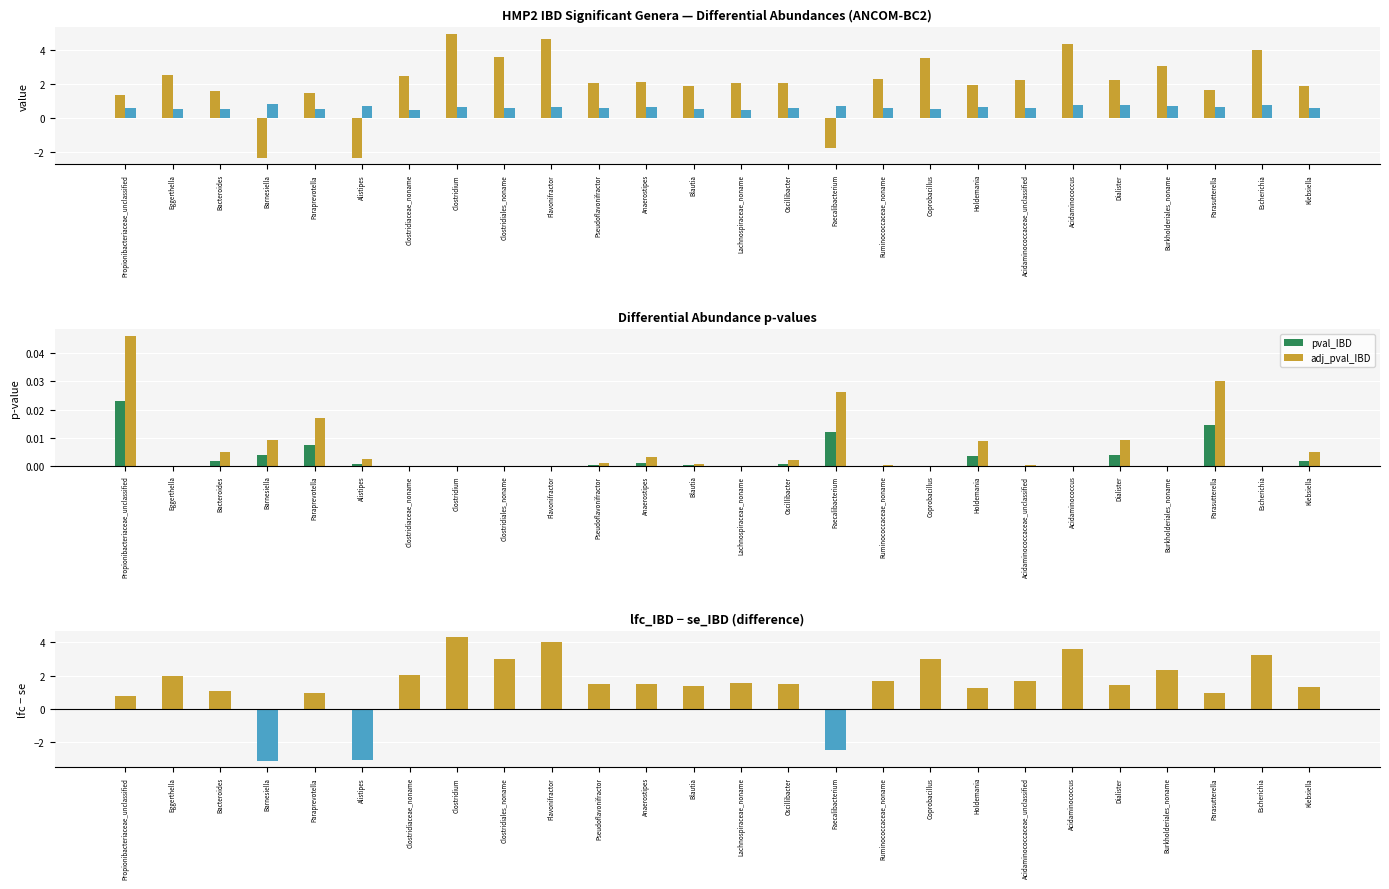

Reading left to right, list all the values displayed in this chart.

lfc_IBD: Propionibacteriaceae_unclassified=1.4	Eggerthella=2.5	Bacteroides=1.6	Barnesiella=-2.3	Paraprevotella=1.5	Alistipes=-2.4	Clostridiaceae_noname=2.5	Clostridium=5.0	Clostridiales_noname=3.6	Flavonifractor=4.7	Pseudoflavonifractor=2.1	Anaerostipes=2.1	Blautia=1.9	Lachnospiraceae_noname=2.1	Oscillibacter=2.1	Faecalibacterium=-1.7	Ruminococcaceae_noname=2.3	Coprobacillus=3.5	Holdemania=1.9	Acidaminococcaceae_unclassified=2.2	Acidaminococcus=4.4	Dialister=2.2	Burkholderiales_noname=3.0	Parasutterella=1.6	Escherichia=4.0	Klebsiella=1.9
se_IBD: Propionibacteriaceae_unclassified=0.6	Eggerthella=0.6	Bacteroides=0.5	Barnesiella=0.8	Paraprevotella=0.6	Alistipes=0.7	Clostridiaceae_noname=0.5	Clostridium=0.6	Clostridiales_noname=0.6	Flavonifractor=0.7	Pseudoflavonifractor=0.6	Anaerostipes=0.6	Blautia=0.5	Lachnospiraceae_noname=0.5	Oscillibacter=0.6	Faecalibacterium=0.7	Ruminococcaceae_noname=0.6	Coprobacillus=0.5	Holdemania=0.7	Acidaminococcaceae_unclassified=0.6	Acidaminococcus=0.7	Dialister=0.8	Burkholderiales_noname=0.7	Parasutterella=0.7	Escherichia=0.8	Klebsiella=0.6
pval_IBD: Propionibacteriaceae_unclassified=0.0	Eggerthella=0.0	Bacteroides=0.0	Barnesiella=0.0	Paraprevotella=0.0	Alistipes=0.0	Clostridiaceae_noname=0.0	Clostridium=0.0	Clostridiales_noname=0.0	Flavonifractor=0.0	Pseudoflavonifractor=0.0	Anaerostipes=0.0	Blautia=0.0	Lachnospiraceae_noname=0.0	Oscillibacter=0.0	Faecalibacterium=0.0	Ruminococcaceae_noname=0.0	Coprobacillus=0.0	Holdemania=0.0	Acidaminococcaceae_unclassified=0.0	Acidaminococcus=0.0	Dialister=0.0	Burkholderiales_noname=0.0	Parasutterella=0.0	Escherichia=0.0	Klebsiella=0.0
adj_pval_IBD: Propionibacteriaceae_unclassified=0.0	Eggerthella=0.0	Bacteroides=0.0	Barnesiella=0.0	Paraprevotella=0.0	Alistipes=0.0	Clostridiaceae_noname=0.0	Clostridium=0.0	Clostridiales_noname=0.0	Flavonifractor=0.0	Pseudoflavonifractor=0.0	Anaerostipes=0.0	Blautia=0.0	Lachnospiraceae_noname=0.0	Oscillibacter=0.0	Faecalibacterium=0.0	Ruminococcaceae_noname=0.0	Coprobacillus=0.0	Holdemania=0.0	Acidaminococcaceae_unclassified=0.0	Acidaminococcus=0.0	Dialister=0.0	Burkholderiales_noname=0.0	Parasutterella=0.0	Escherichia=0.0	Klebsiella=0.0
lfc_IBD − se_IBD: Propionibacteriaceae_unclassified=0.8	Eggerthella=2.0	Bacteroides=1.1	Barnesiella=-3.1	Paraprevotella=0.9	Alistipes=-3.1	Clostridiaceae_noname=2.0	Clostridium=4.3	Clostridiales_noname=3.0	Flavonifractor=4.0	Pseudoflavonifractor=1.5	Anaerostipes=1.5	Blautia=1.4	Lachnospiraceae_noname=1.6	Oscillibacter=1.5	Faecalibacterium=-2.4	Ruminococcaceae_noname=1.7	Coprobacillus=3.0	Holdemania=1.3	Acidaminococcaceae_unclassified=1.7	Acidaminococcus=3.6	Dialister=1.5	Burkholderiales_noname=2.3	Parasutterella=1.0	Escherichia=3.2	Klebsiella=1.3